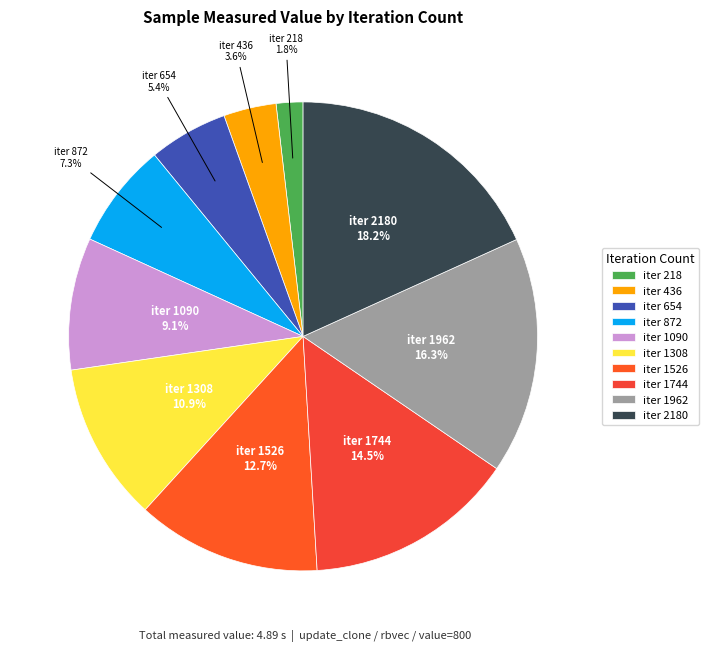

Count the number of slices in the pie.

10